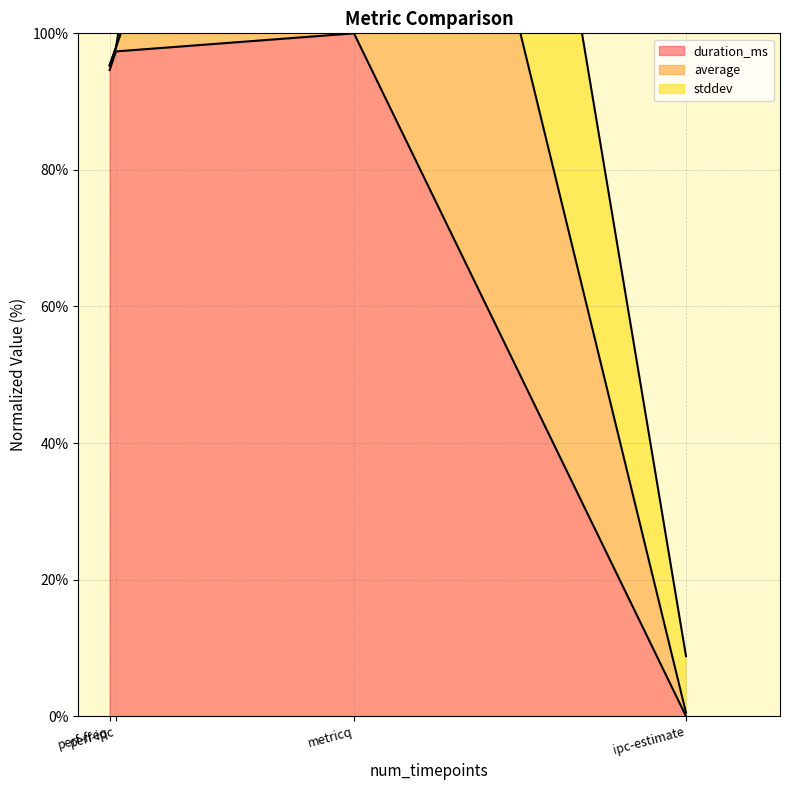

True or false: duration_ms (line) and stddev (line) intersect in this chart.

False